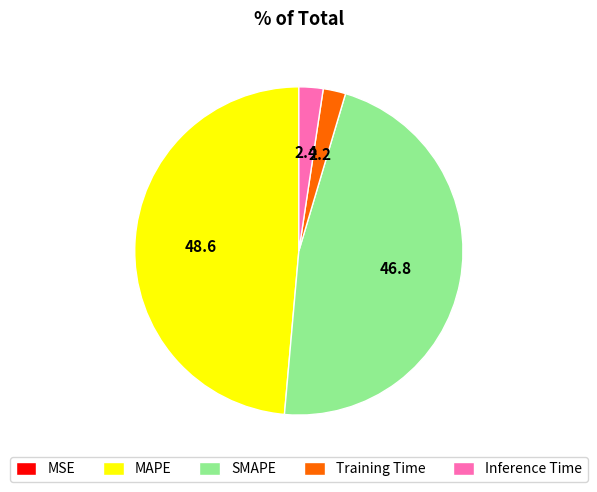

Between Training Time and MAPE, which is larger?

MAPE